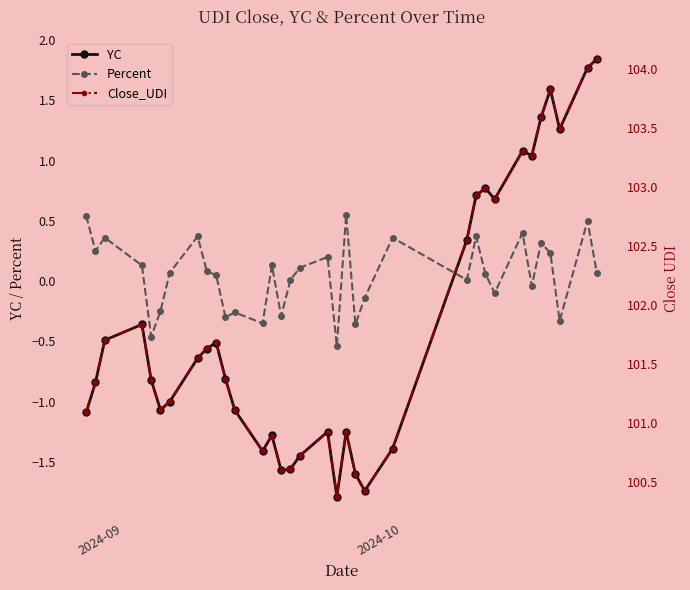

Which series ends up on top after the final intersection of YC and Percent?

YC